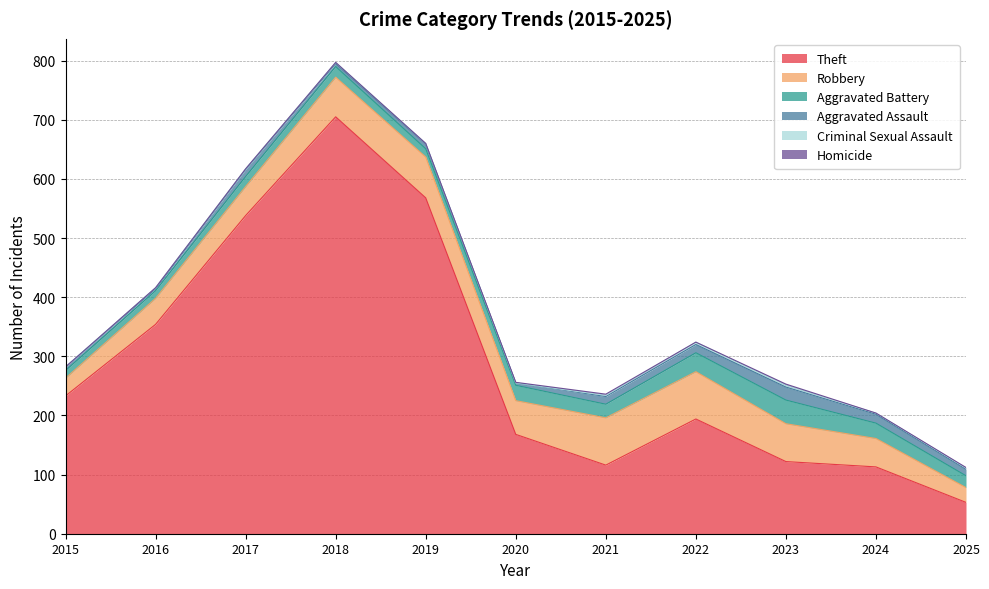

At which category is the sum across all series the highest?

2018